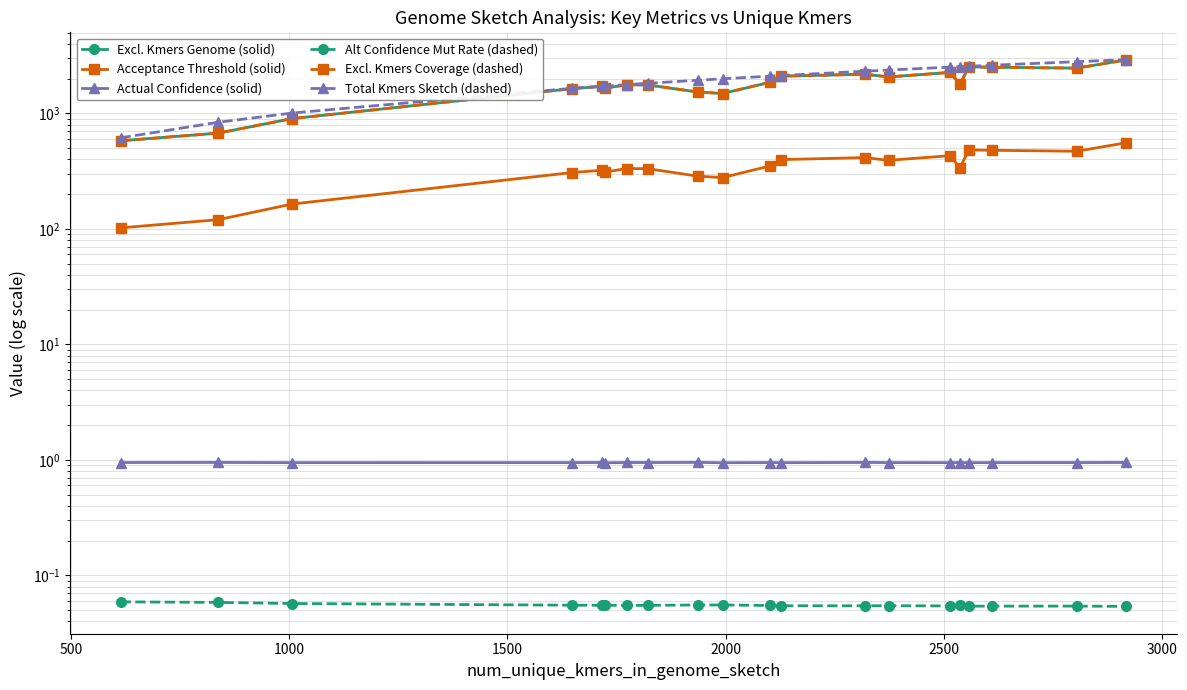

True or false: Alt Confidence Mut Rate (dashed) has a value of 0.1 at 2500.

False